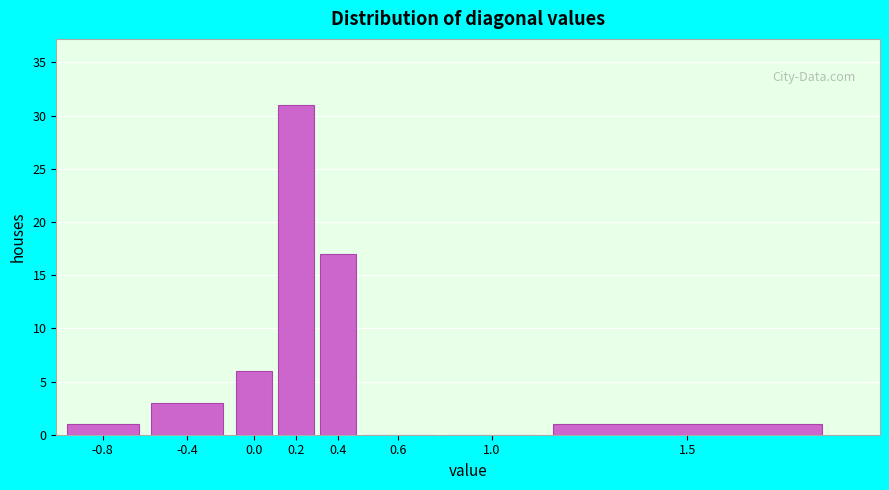

Reading left to right, extract all data points from this chart.

-0.8=1	-0.4=3	0.0=6	0.2=31	0.4=17	0.6=0	1.0=0	1.5=1